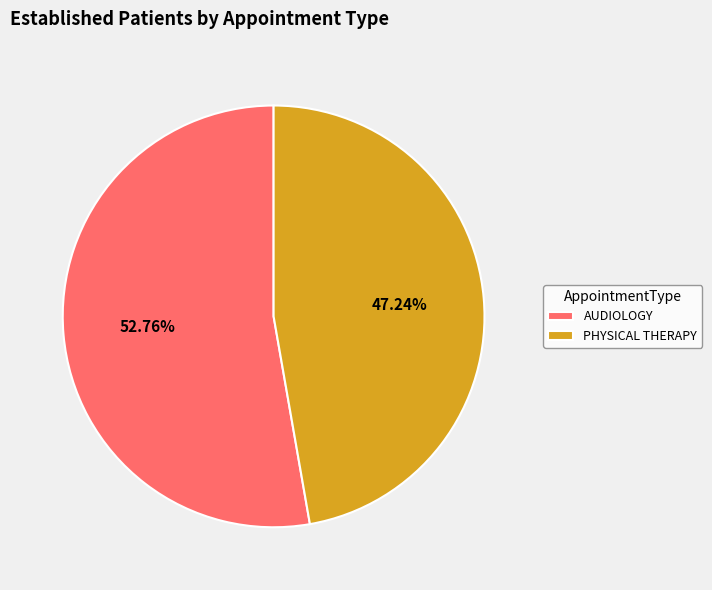

What percentage is the PHYSICAL THERAPY slice, to the nearest percent?

47%